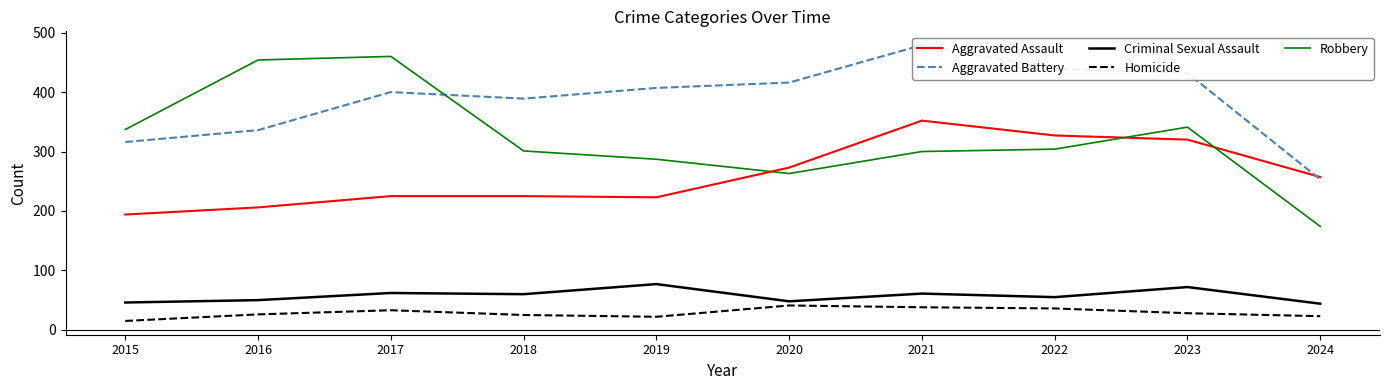

True or false: Robbery has a value of 110 at 2017.

False